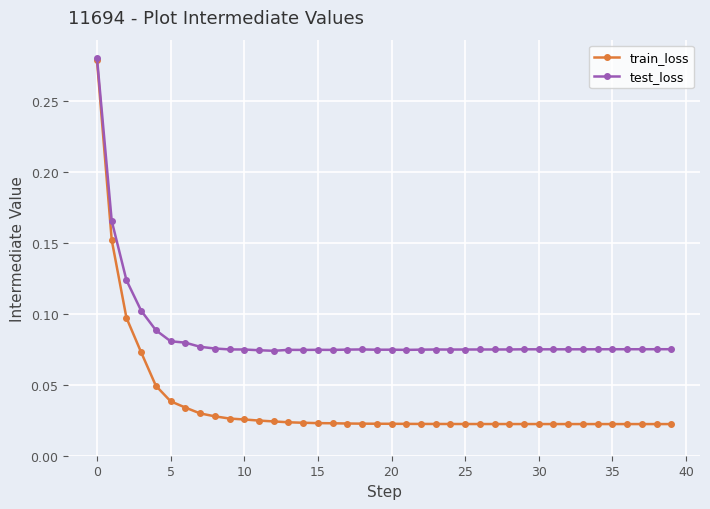

What is the sum of all train_loss values?

1.5